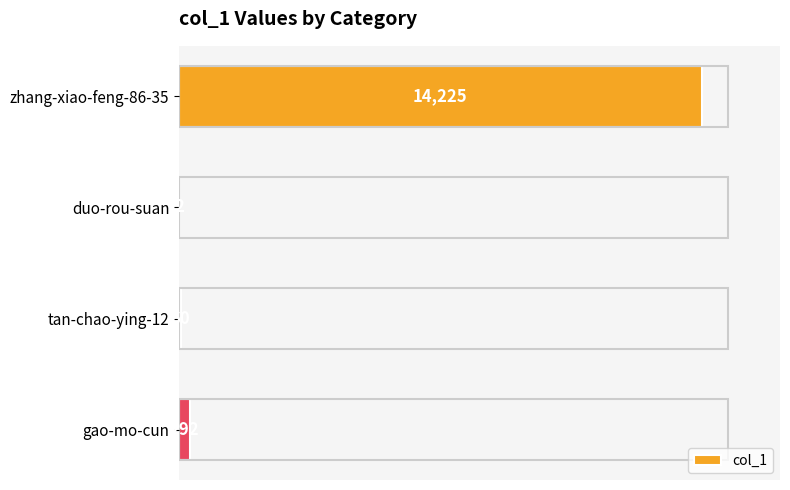

What is the sum of all values?

14579